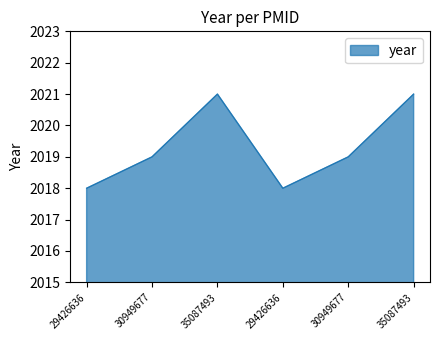

What is the sum of the values at 30949677 and 30949677?

4038